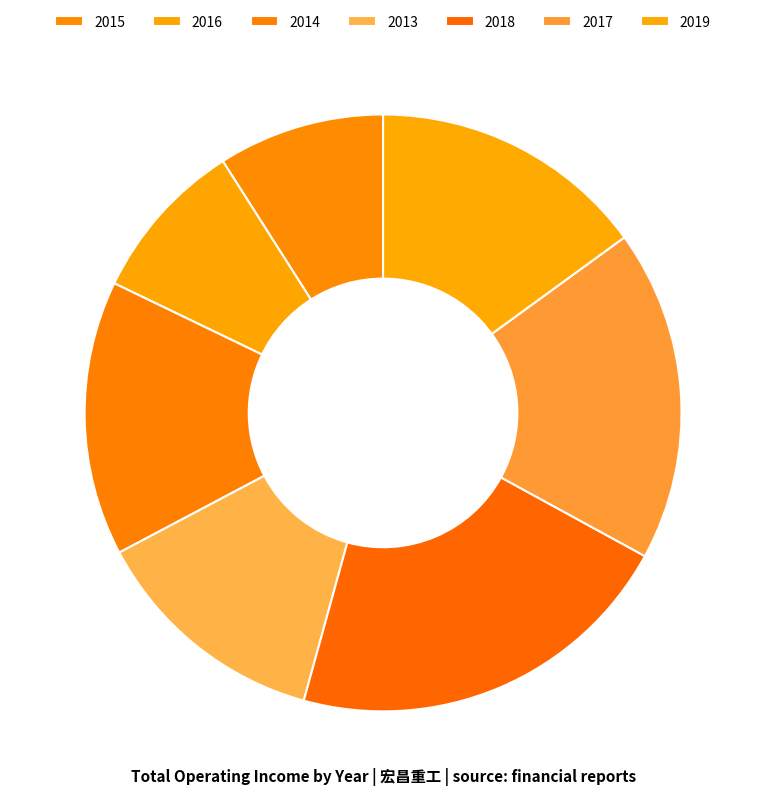

Is there a majority slice in this chart?

No